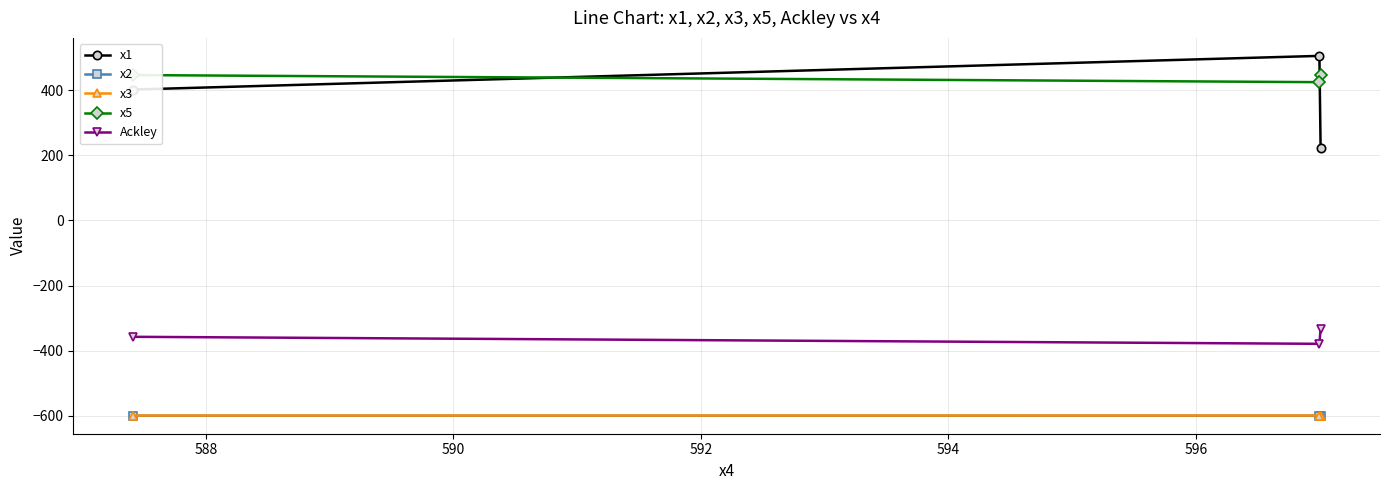

What is the smallest value displayed?

-599.9